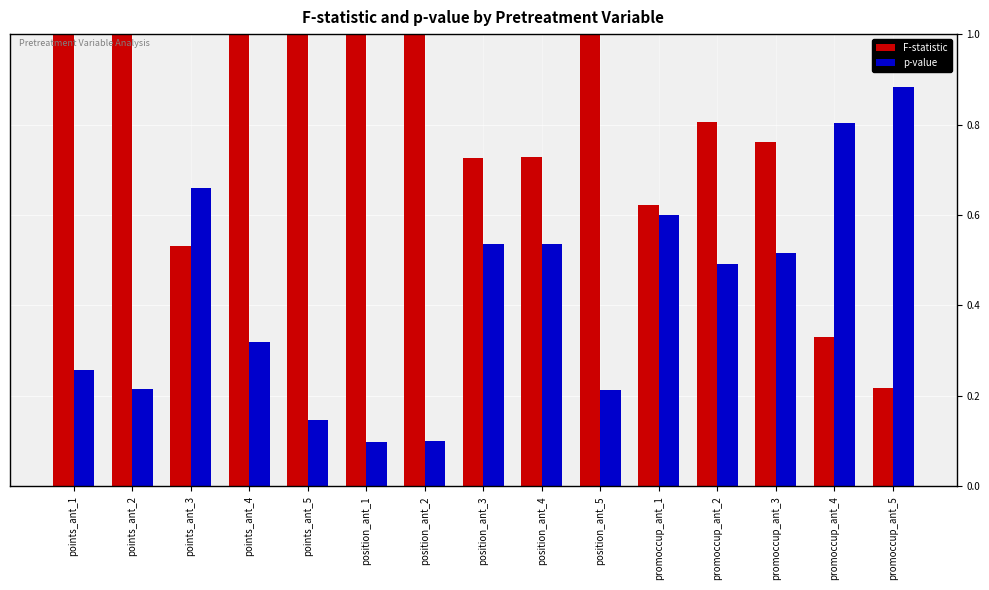

How many bars are there in each group?

2